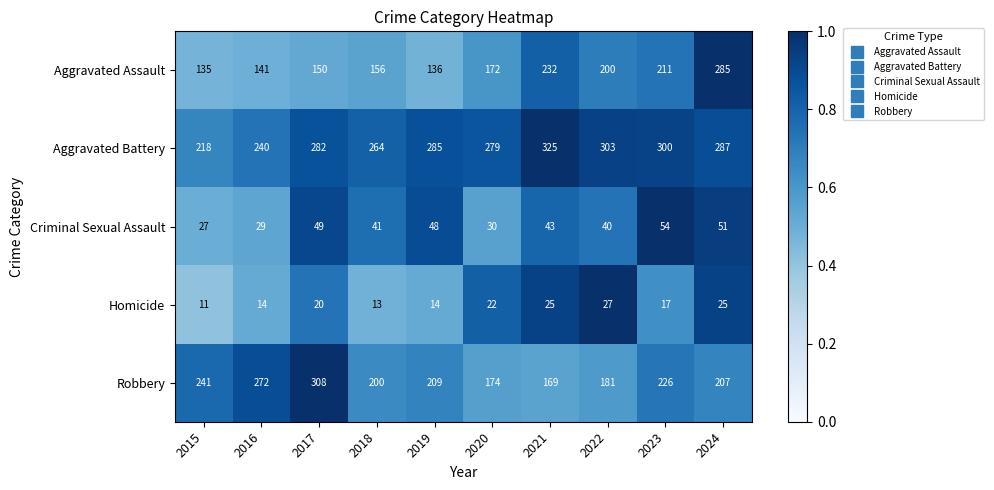

What is the difference between the maximum and minimum values in the Robbery series?

139